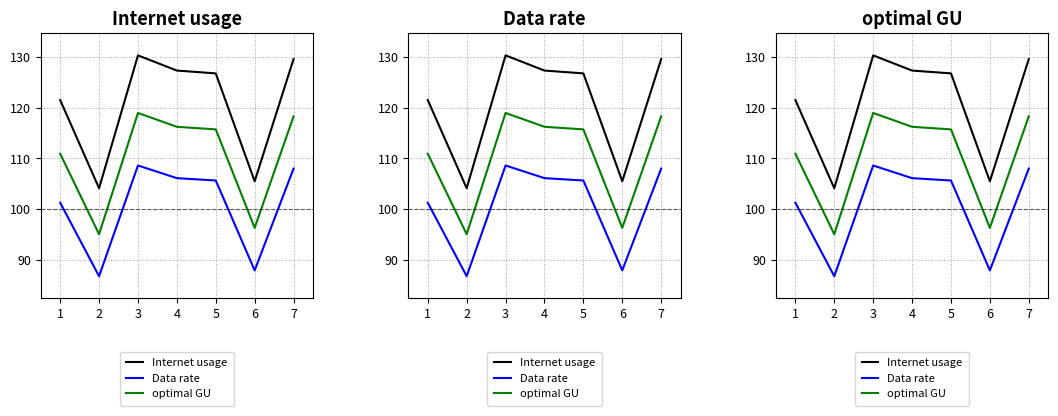

True or false: optimal GU has a value of 172.9 at 6.

False